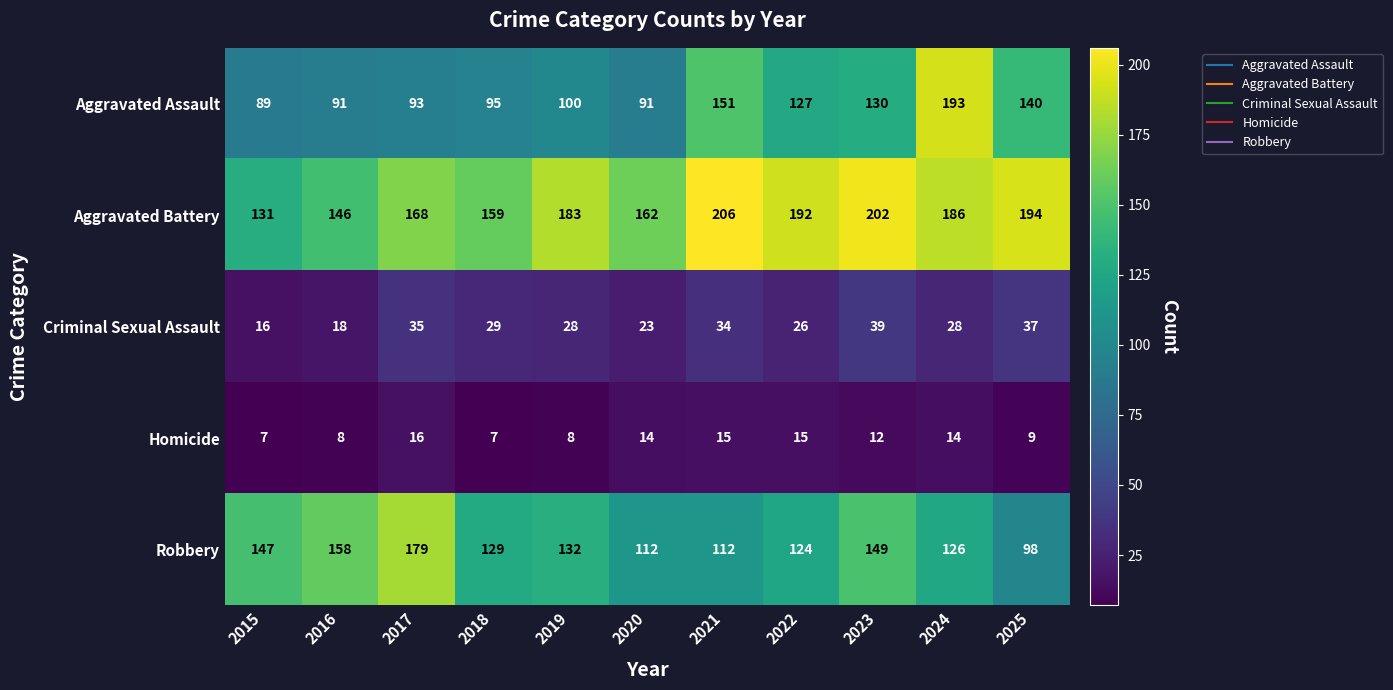

What is the approximate value of Robbery at 2023, to the nearest 5?

150